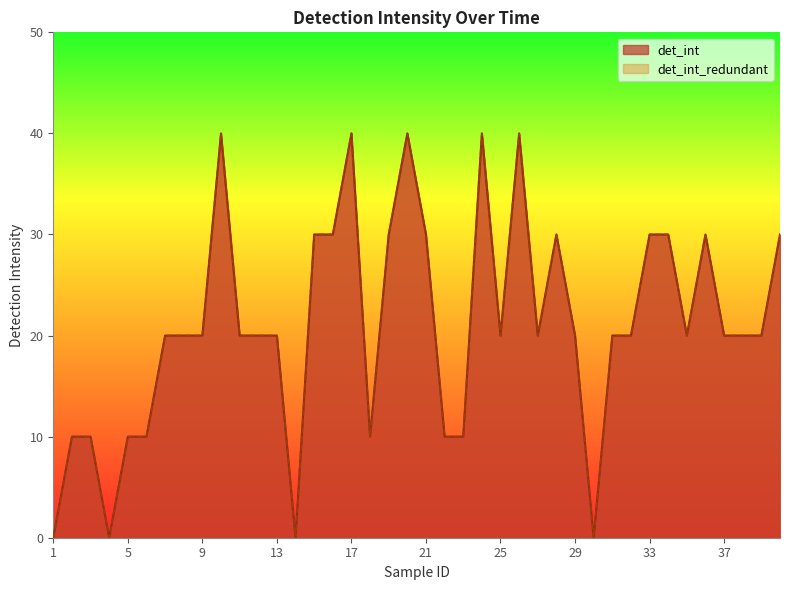

How many interior local valleys does the det_int_redundant series have?

7